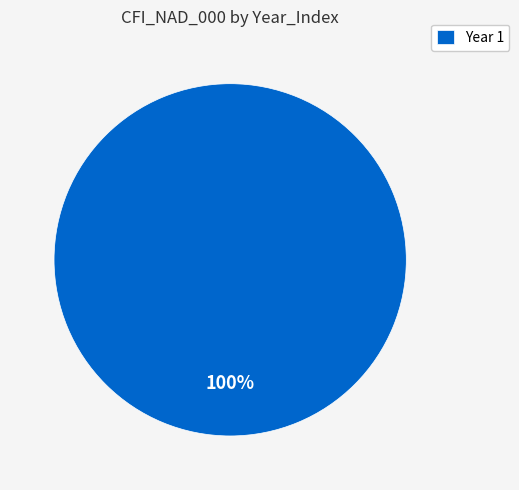

Which category accounts for the majority?

Year 1